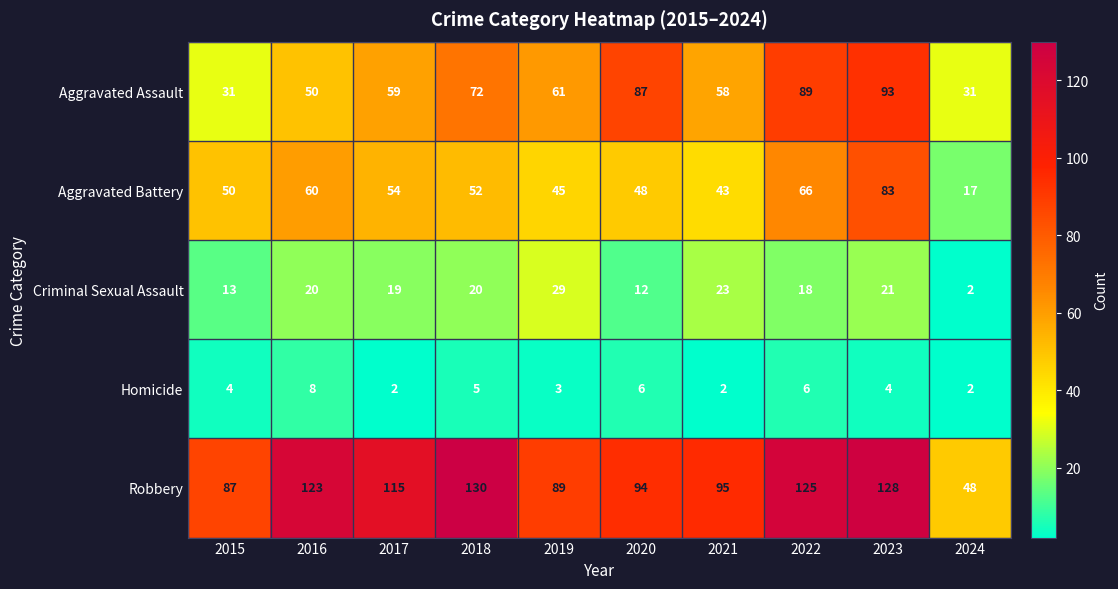

At which category does the chart reach its peak across all series?

2018